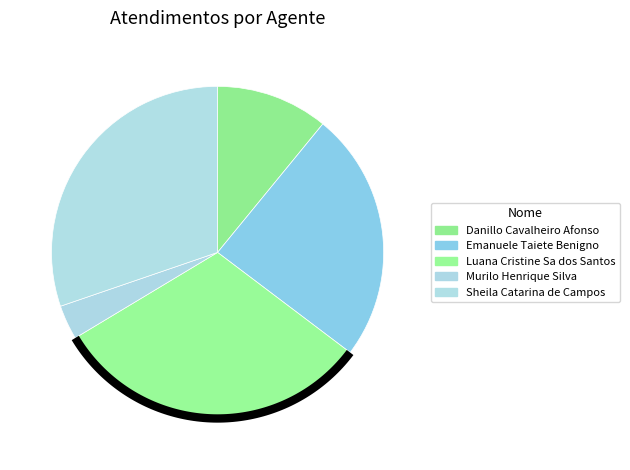

To the nearest percent, what is the combined percentage of Danillo Cavalheiro Afonso and Sheila Catarina de Campos?

41%